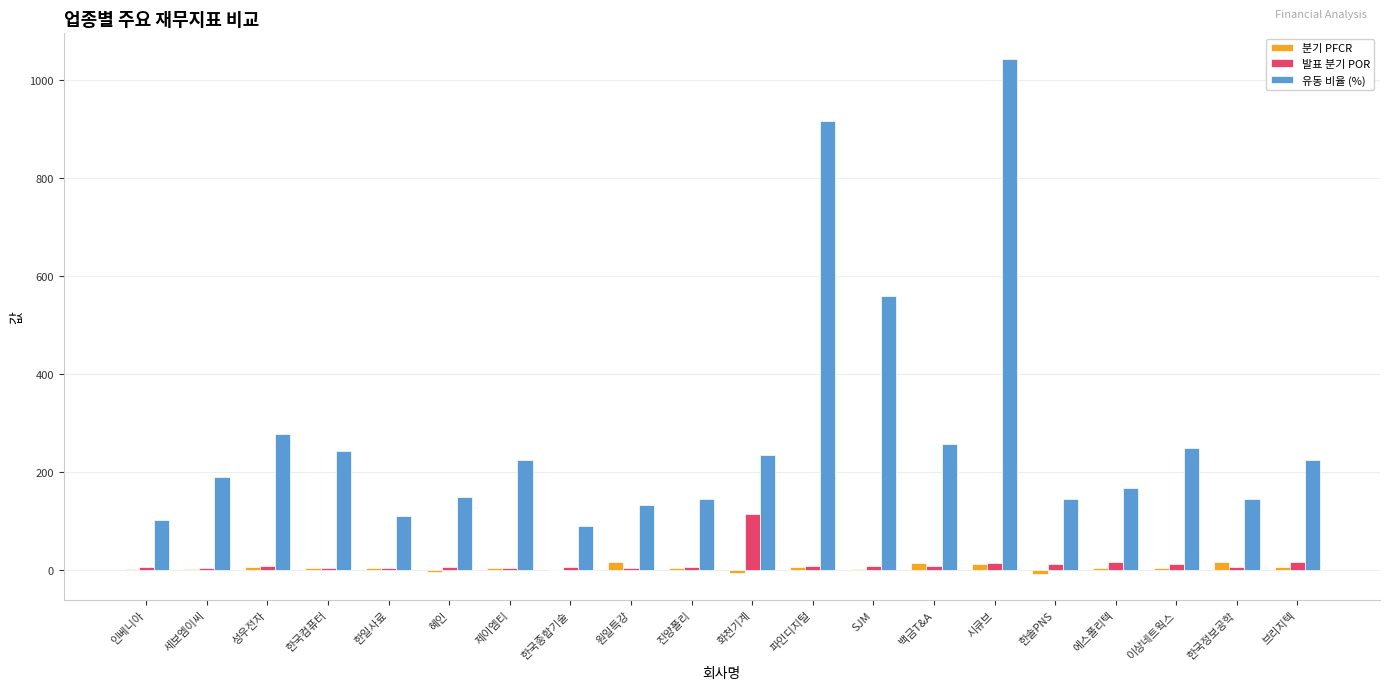

How many data points in 유동 비율 (%) are above 223?

10